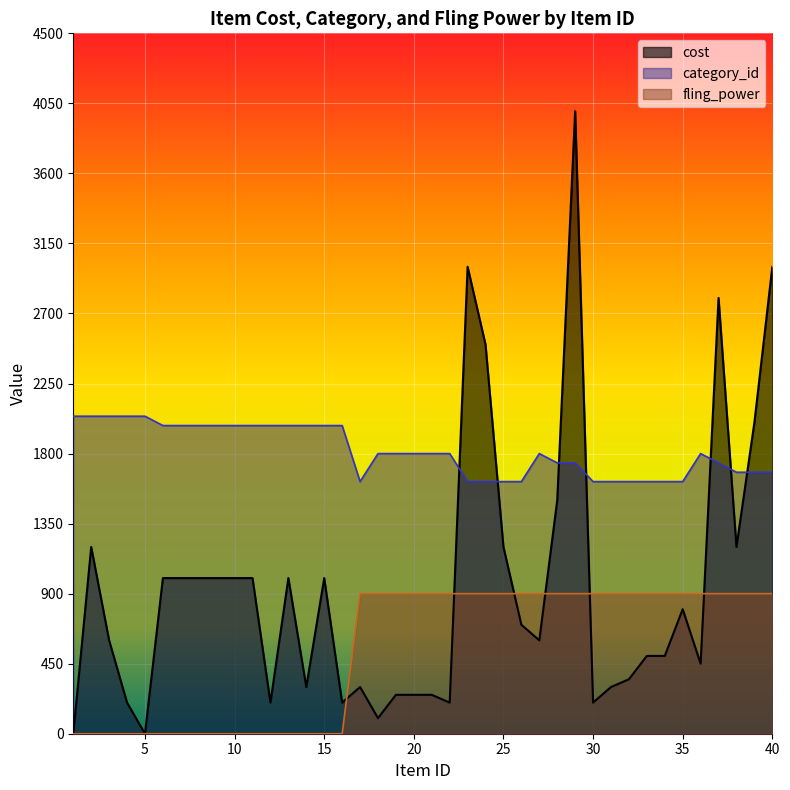

What is the value of the fling_power point at the 40th from the left?

900